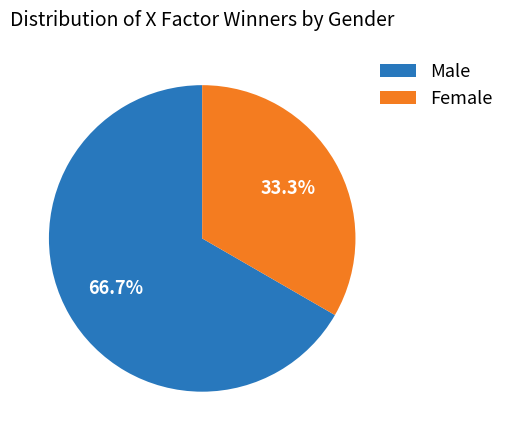

Which slice is the largest?

Male